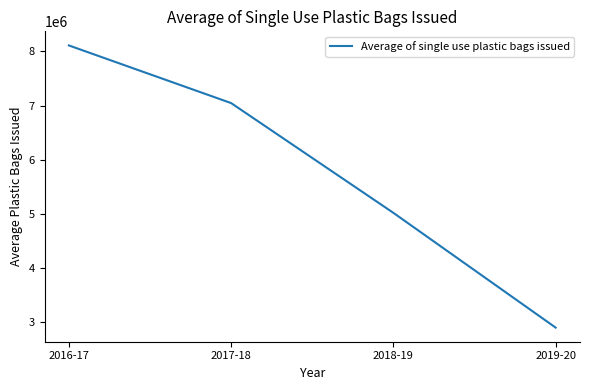

Rank the categories by value from lowest to highest.

2019-20, 2018-19, 2017-18, 2016-17